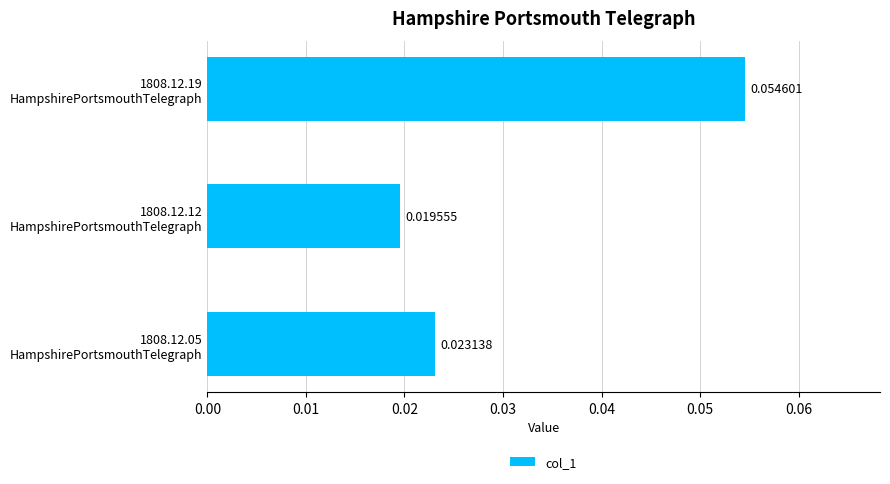

Count the values in the range 0 to 1.

3